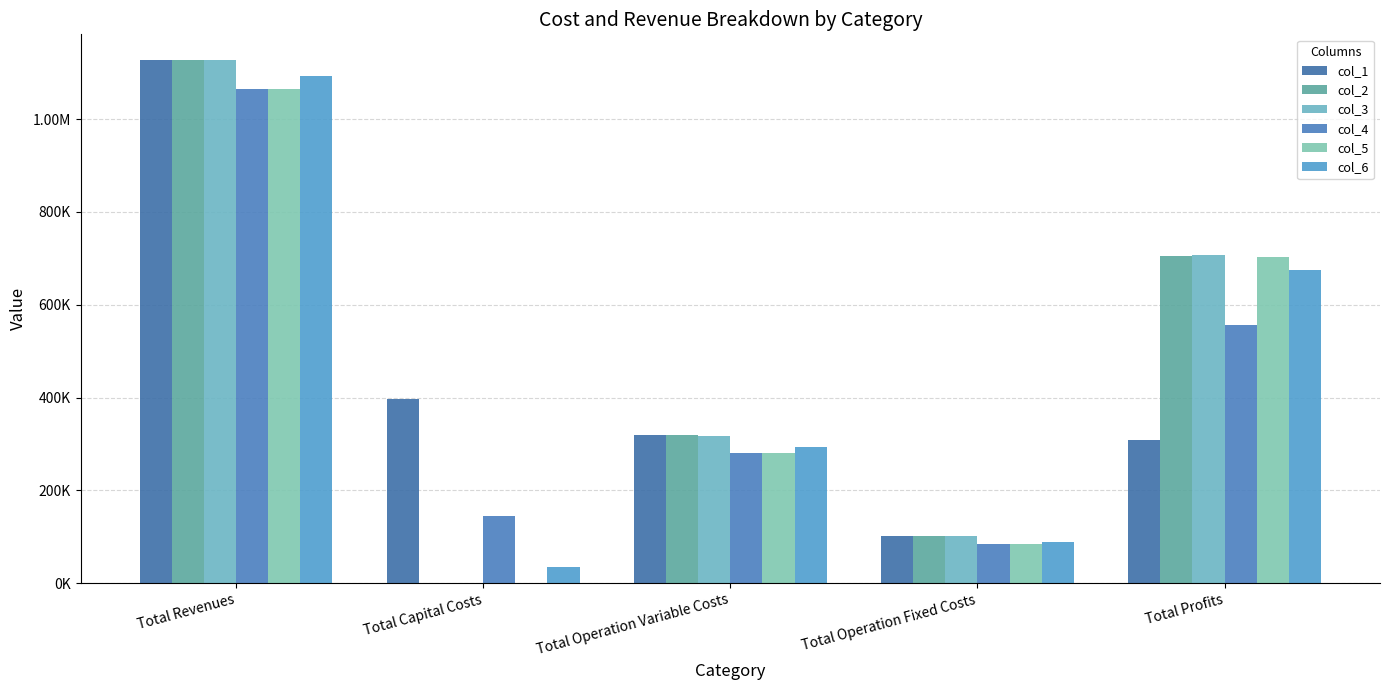

The col_1 series shows 307406.9 at Total Profits. True or false?

True